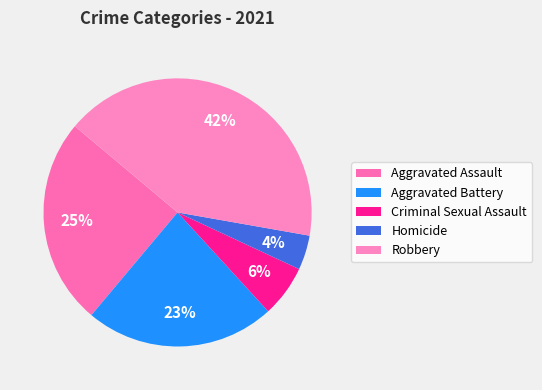

Combined, what portion of the pie is Robbery and Aggravated Battery?

64.6%